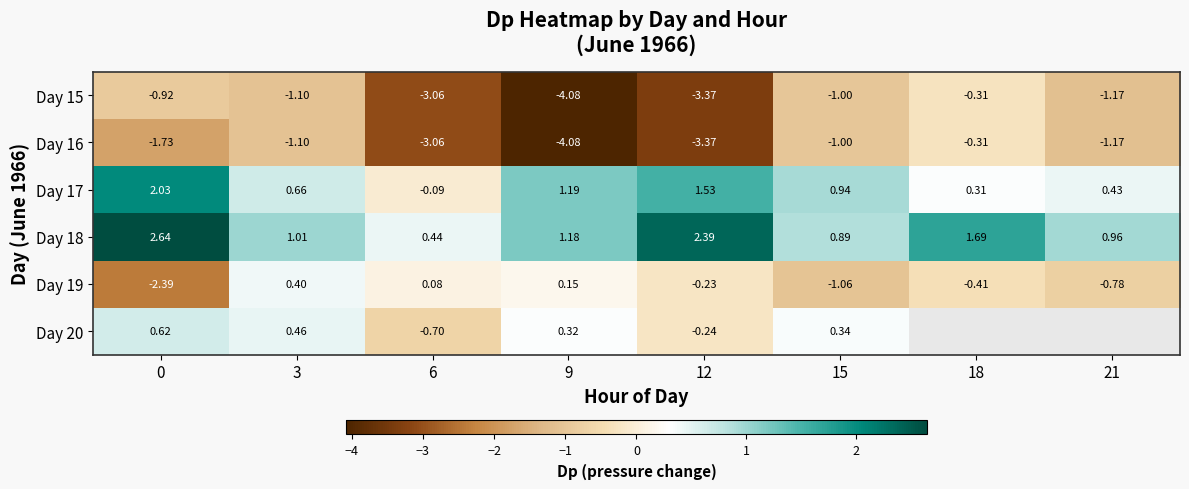

The value of Day 19 at 3 is 0.7. True or false?

False